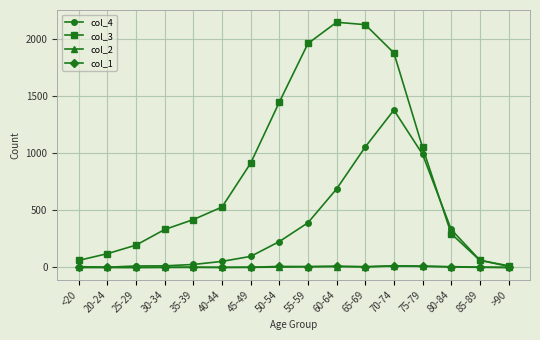

Is it true that col_1 equals 11 at 60-64?

True